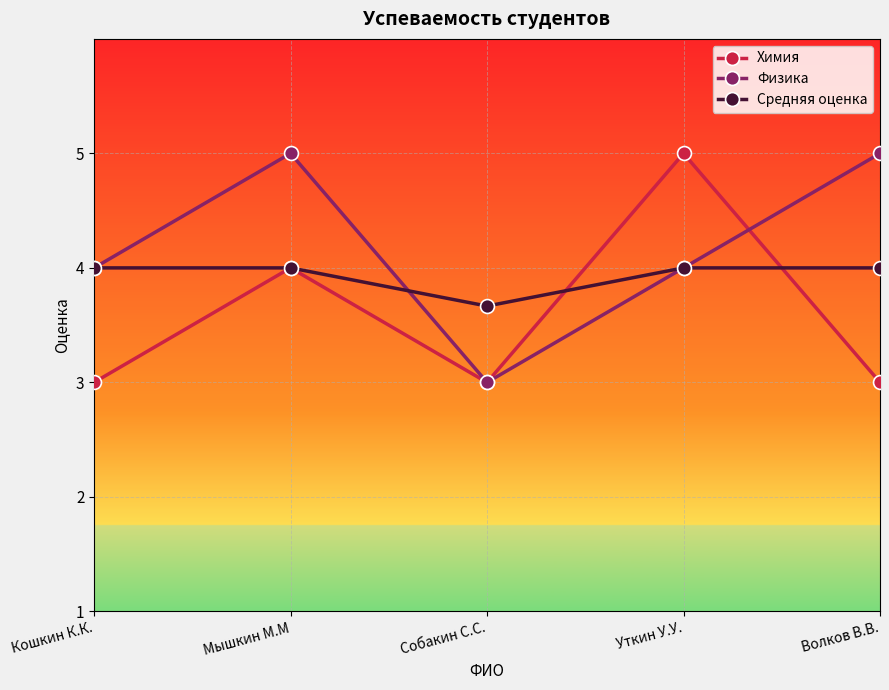

Which series ends up on top after the final intersection of Физика and Химия?

Физика